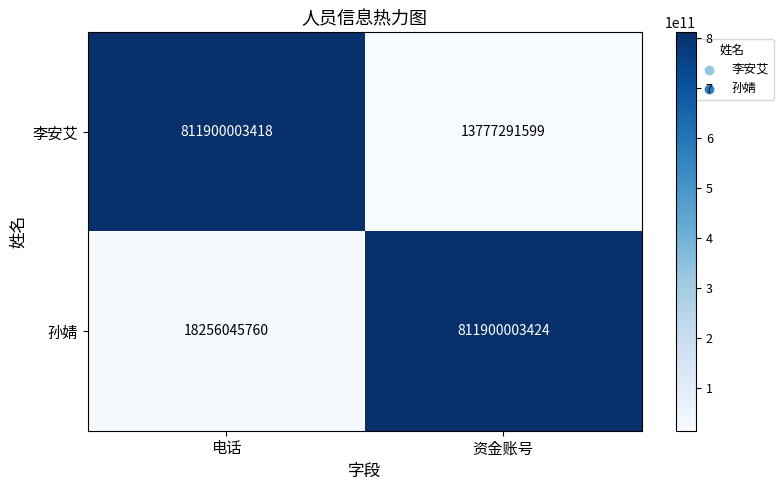

Between 电话 and 资金账号, which series saw the biggest shift?

李安艾